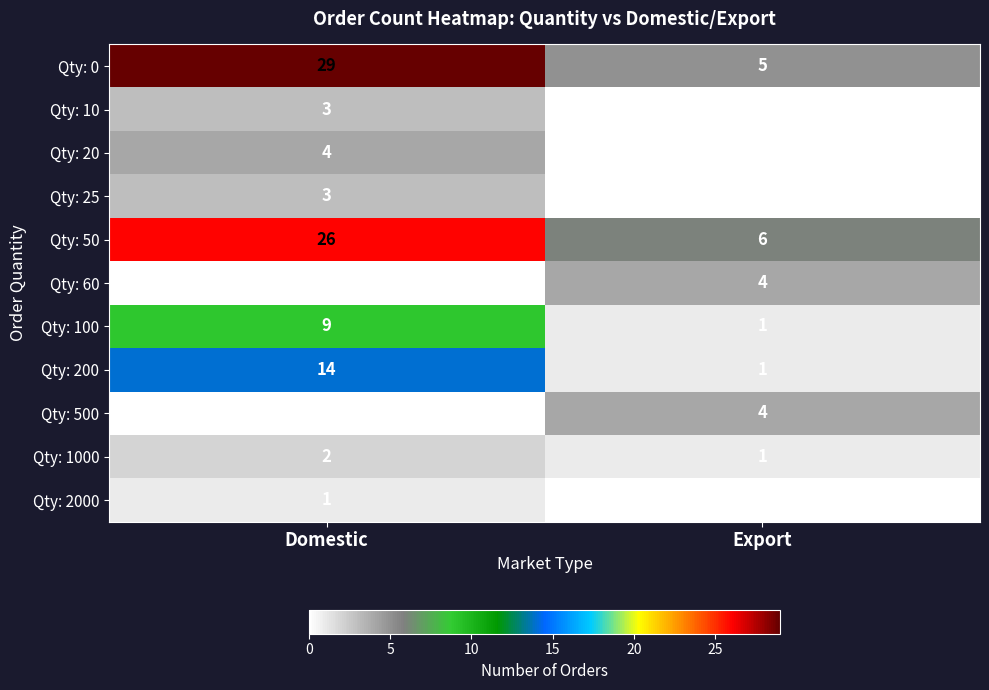

At how many categories does at least one series exceed 10?

1